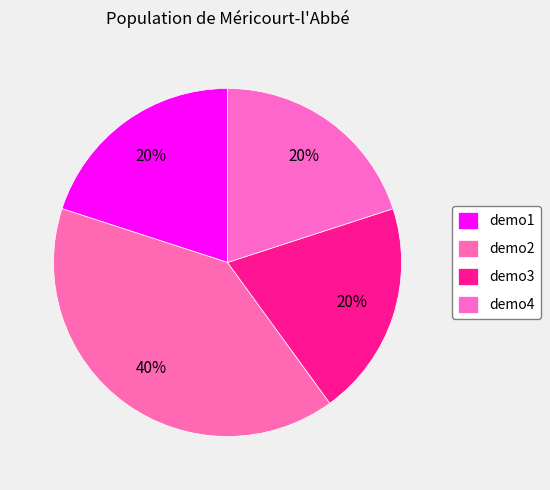

The demo4 slice represents 20% of the pie. True or false?

True